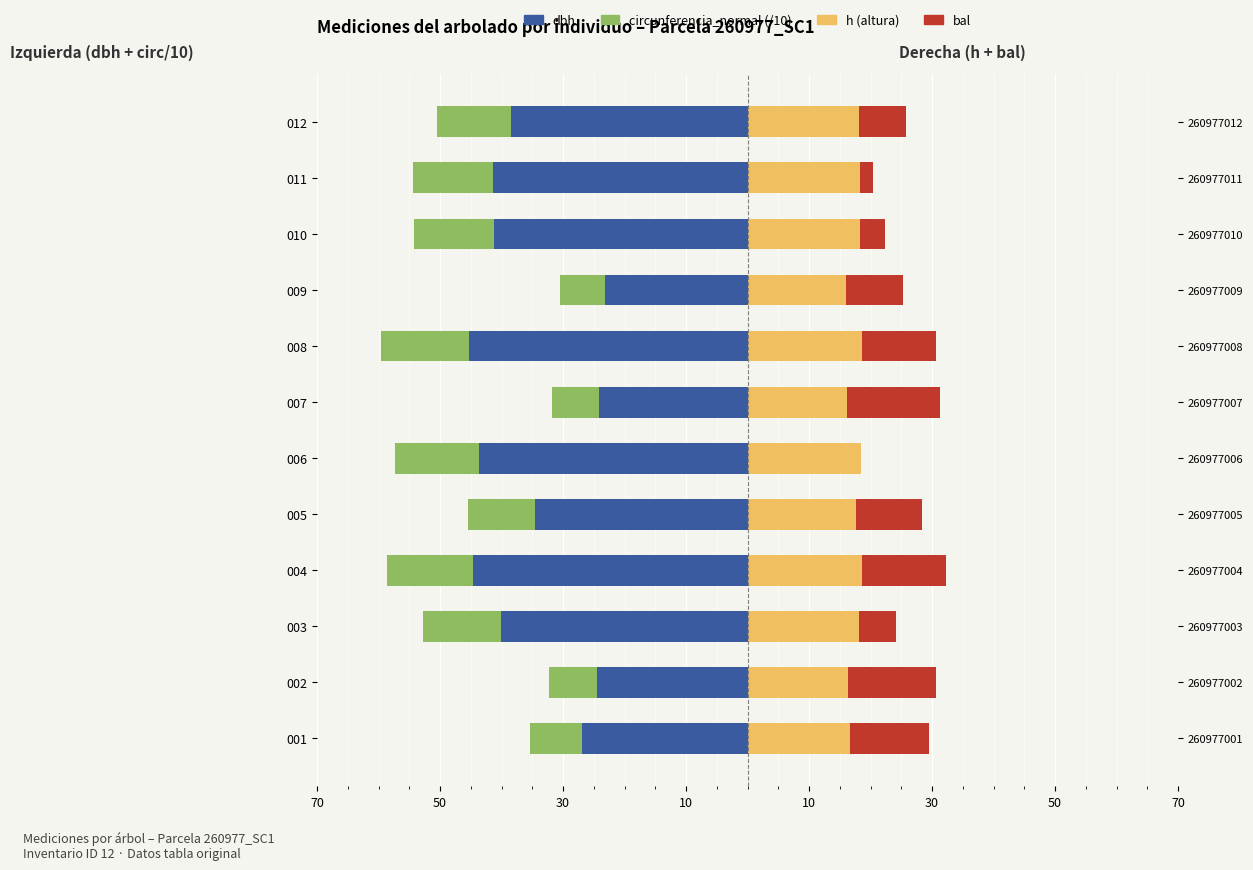

How many bars are there in total?

48